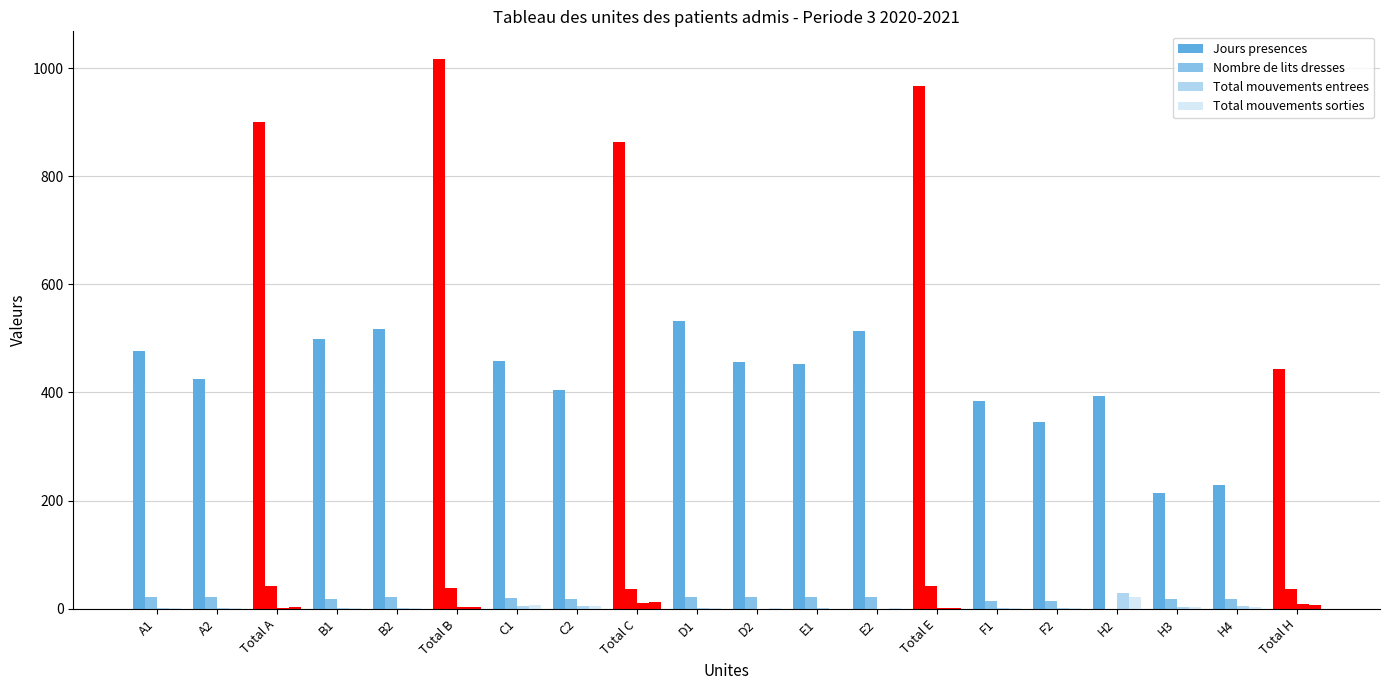

Count the number of categories in the chart.

20